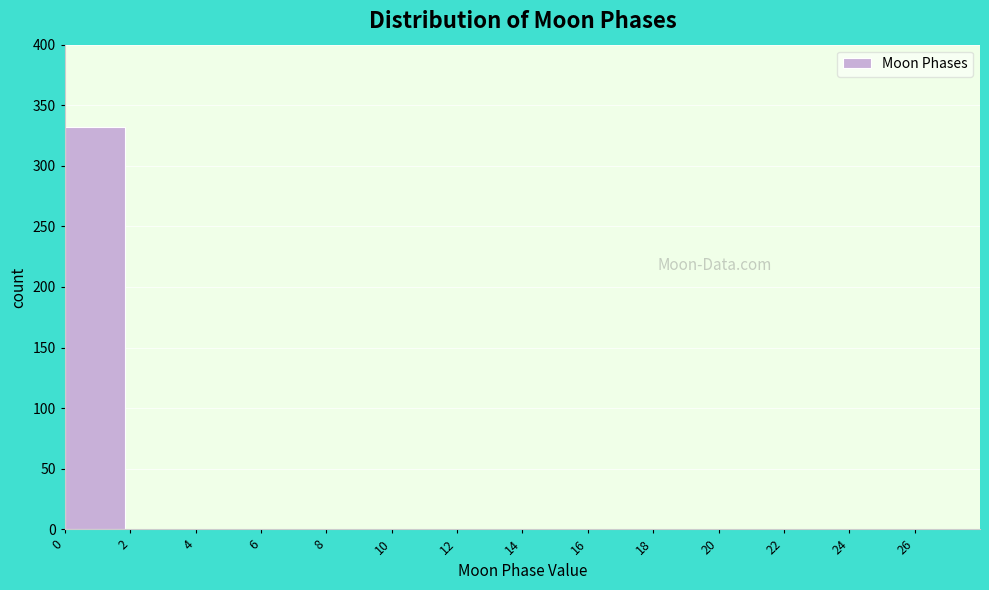

Reading left to right, what are all the values shown in this chart?

0=332	2=0	4=0	6=0	8=0	10=0	12=0	14=0	16=0	18=0	20=0	22=0	24=0	26=0